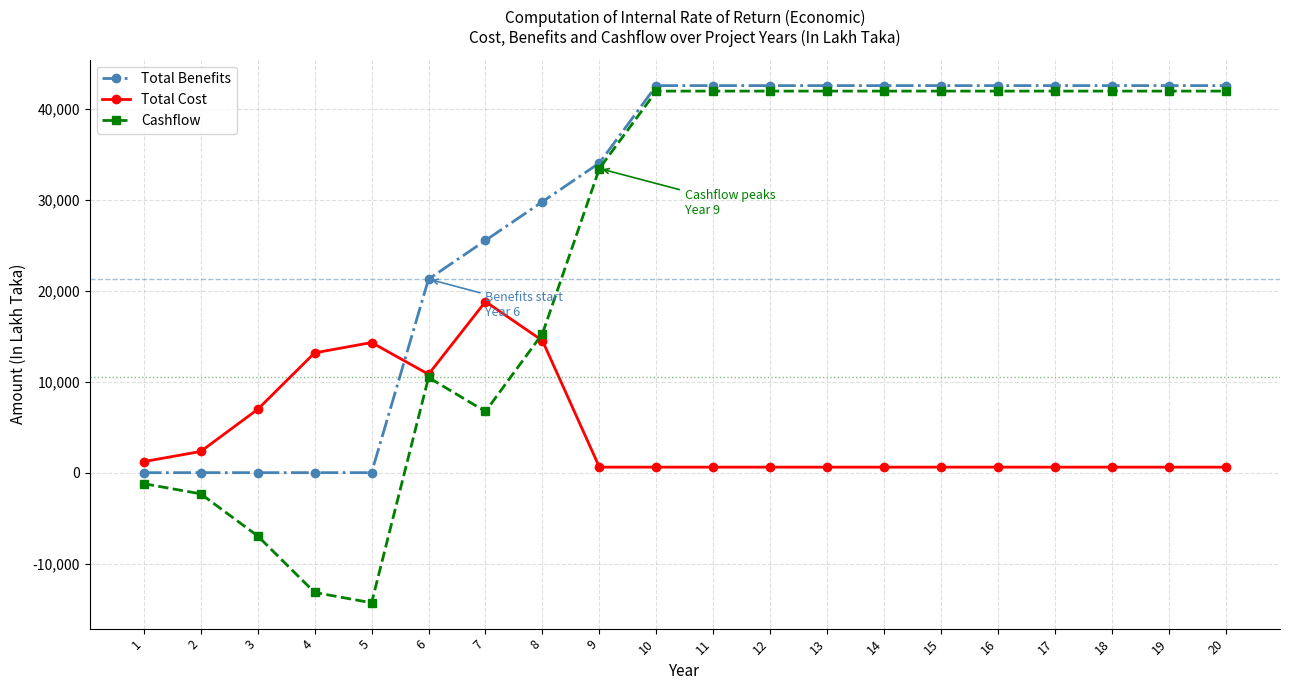

Which series has the largest total across all categories?

Total Benefits